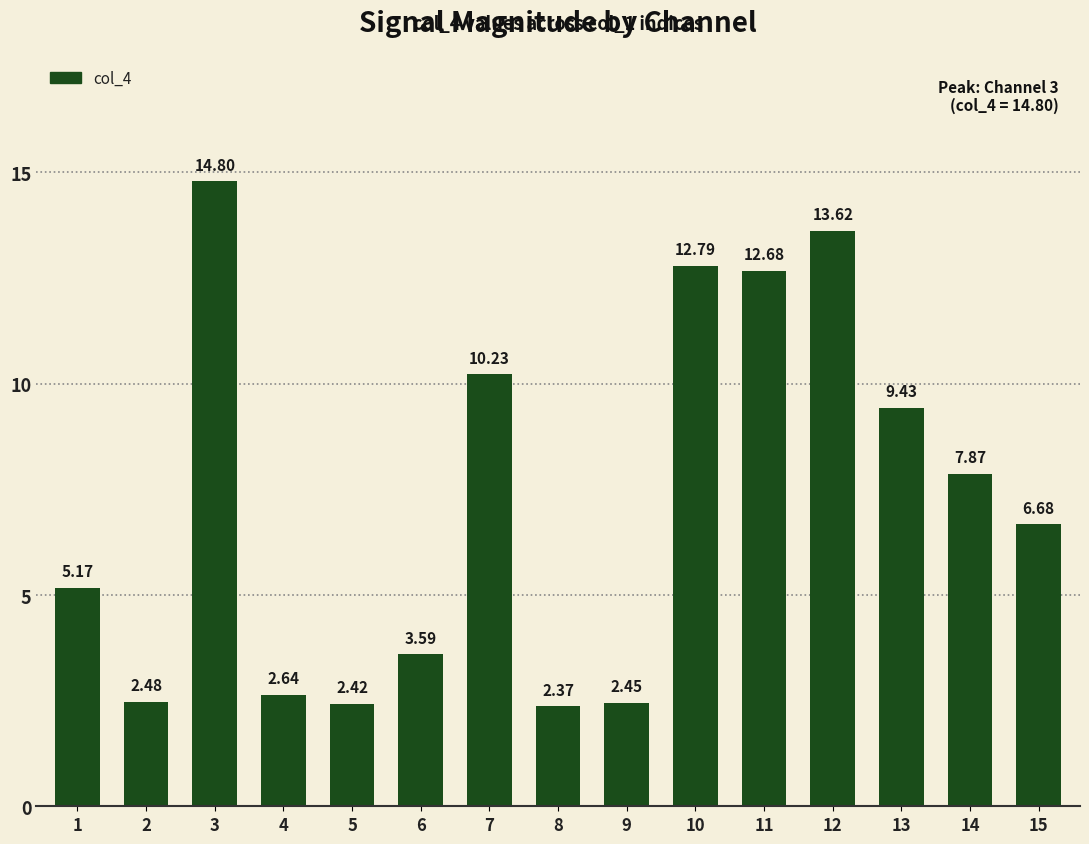

Approximately how many times larger is the value at 11 compared to 2?

5.1